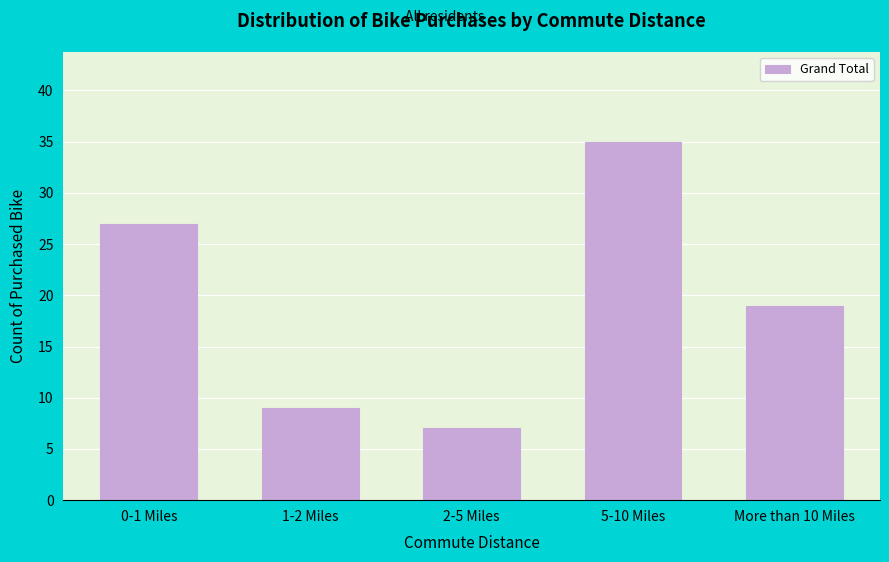

Reading right to left, list all the values displayed in this chart.

19	35	7	9	27